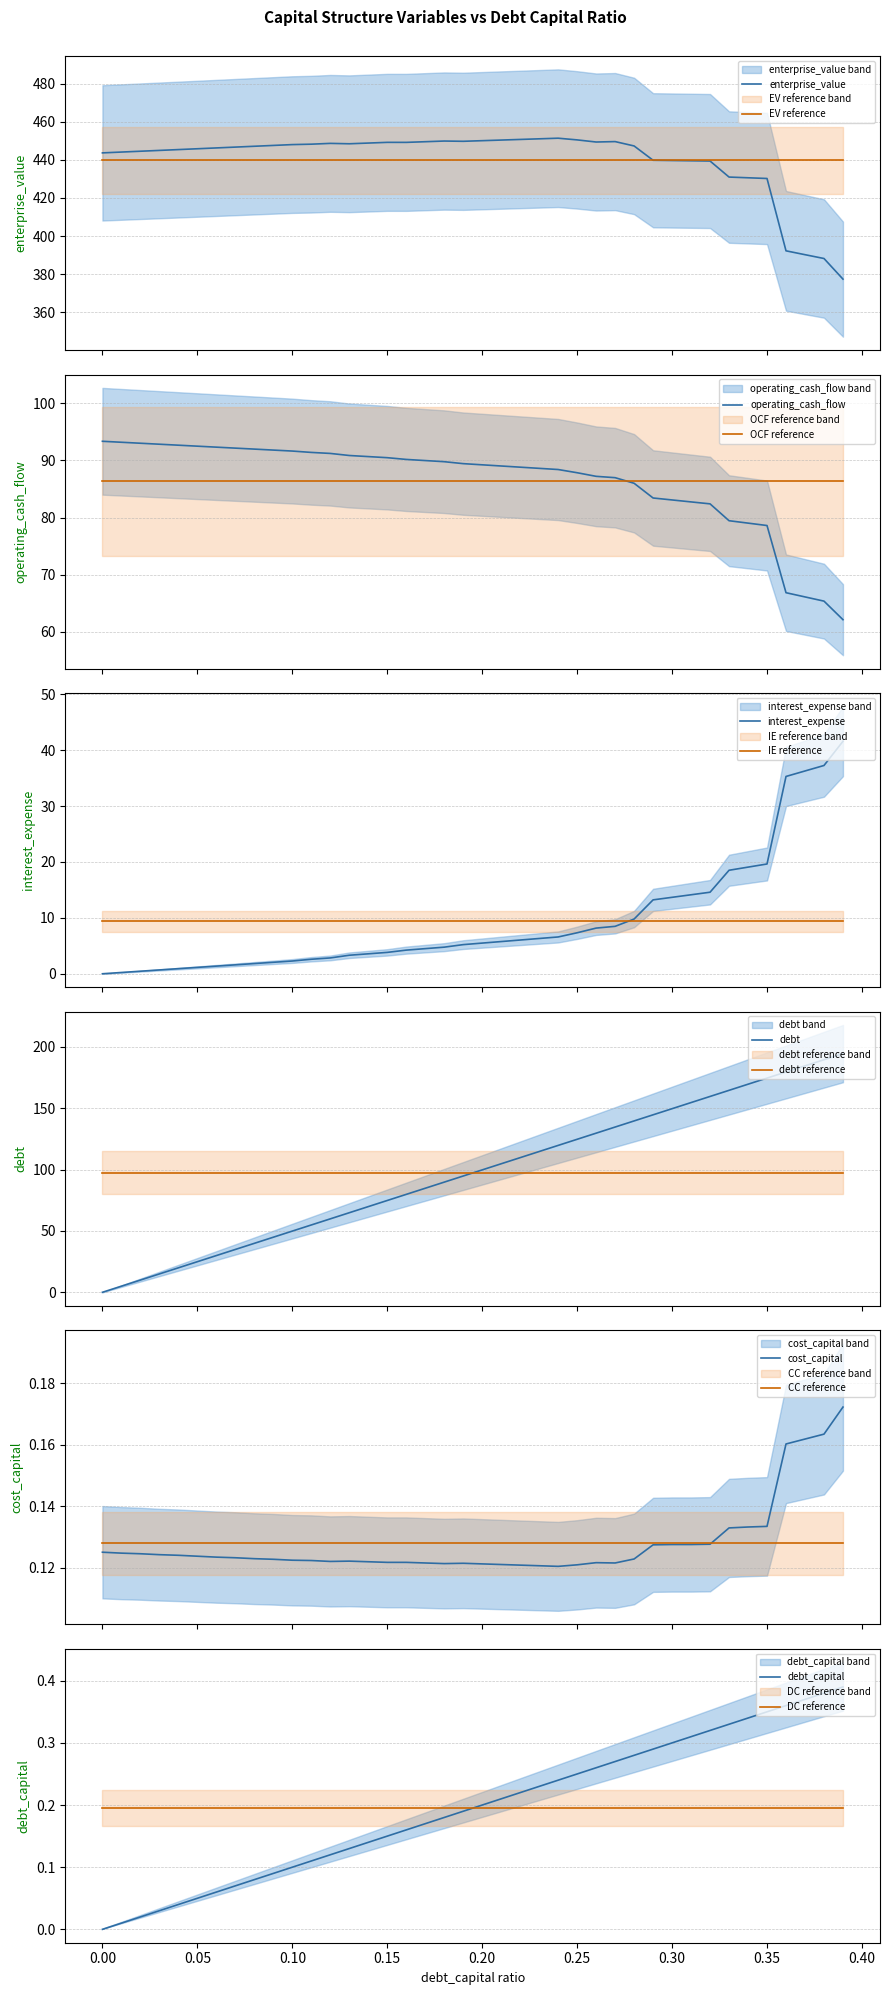

What is the minimum value for EV reference?

439.8